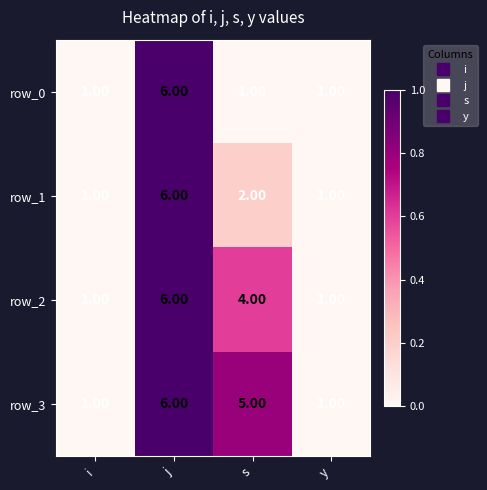

At which category is the sum across all series the highest?

j